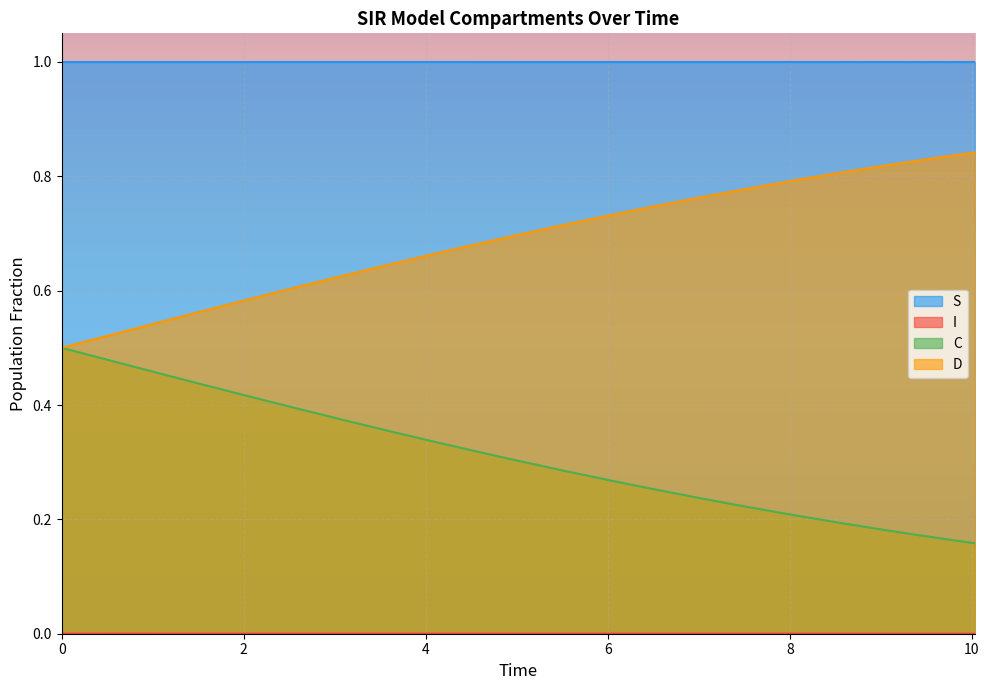

Count the number of data series in this chart.

4